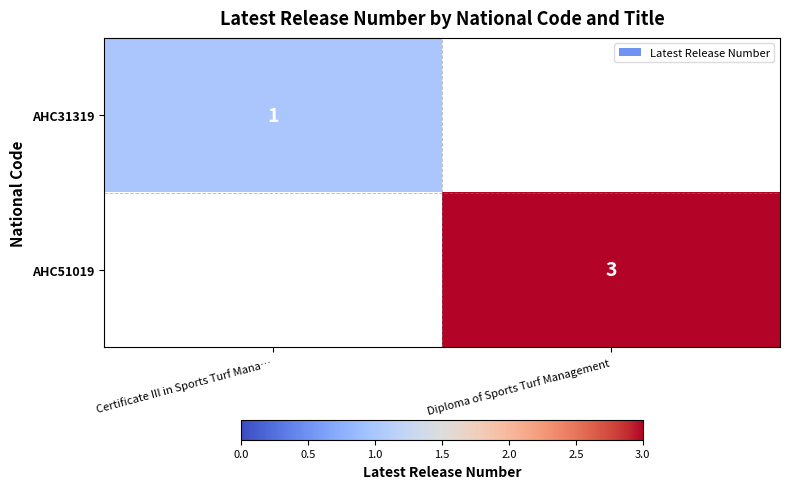

Is it true that AHC51019 equals 4 at Diploma of Sports Turf Management?

False